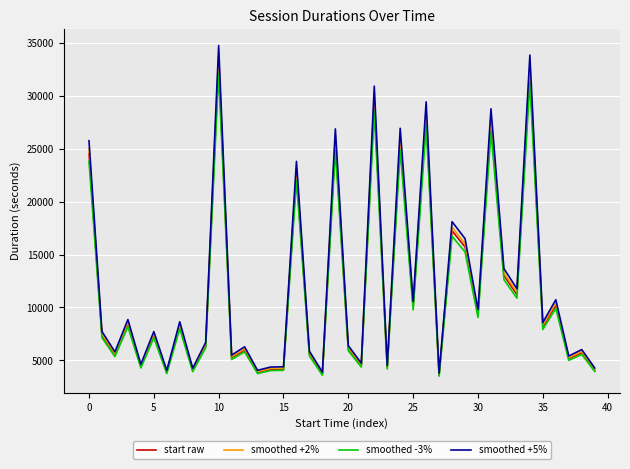

How many lines are shown in the chart?

4